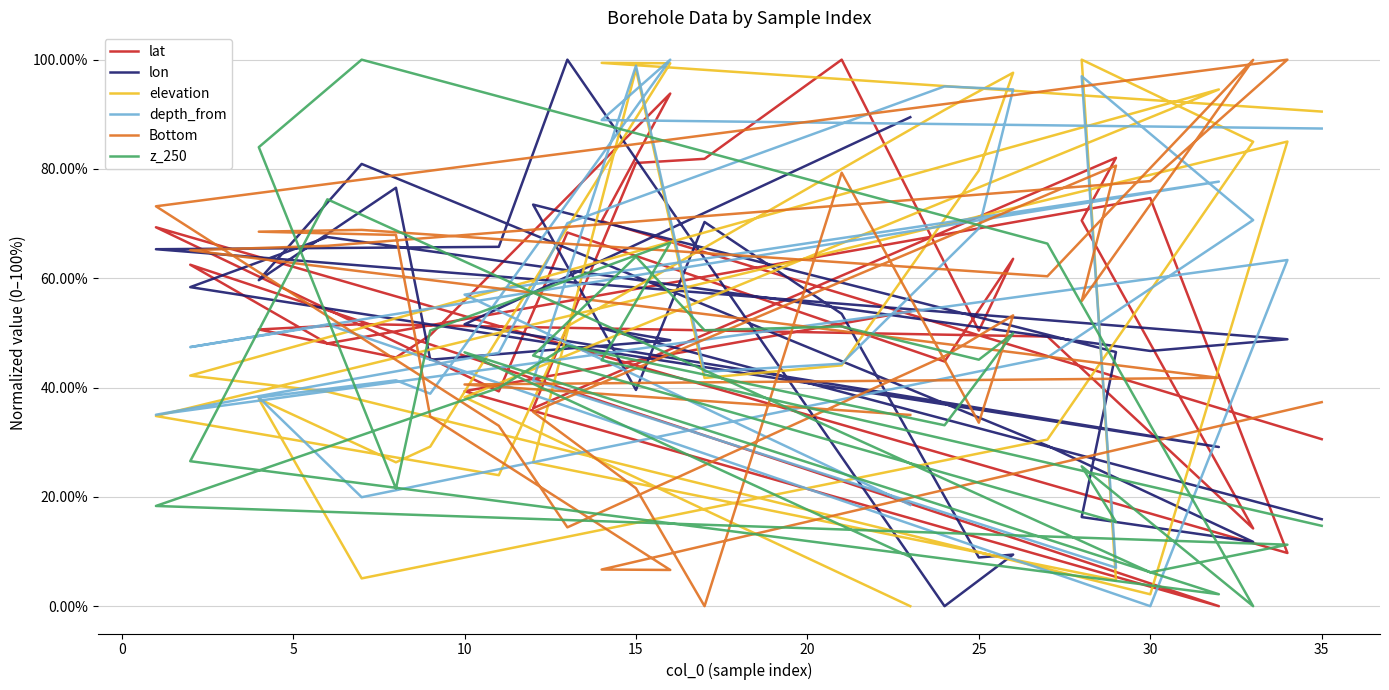

Which series has the largest range (max minus min)?

z_250